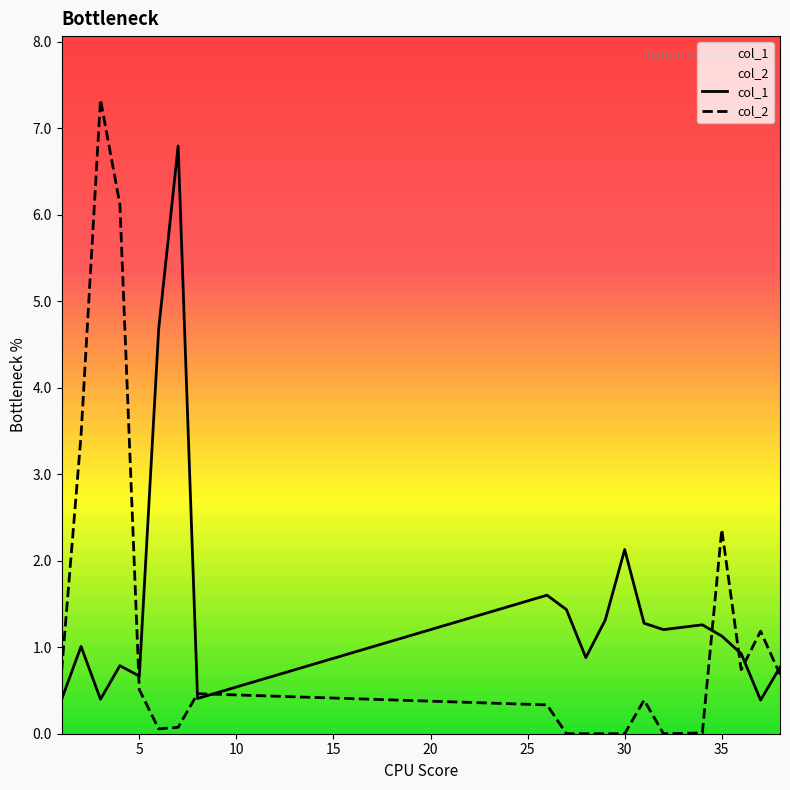

The col_1 series shows 1.5 at 30. True or false?

False